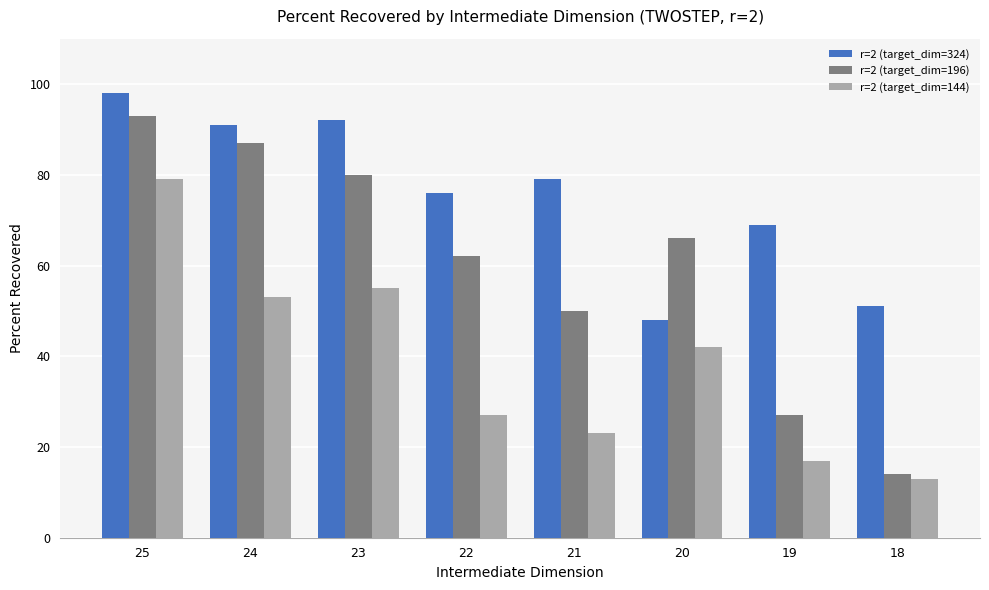

At which label does r=2 (target_dim=324) first exceed 79?

25